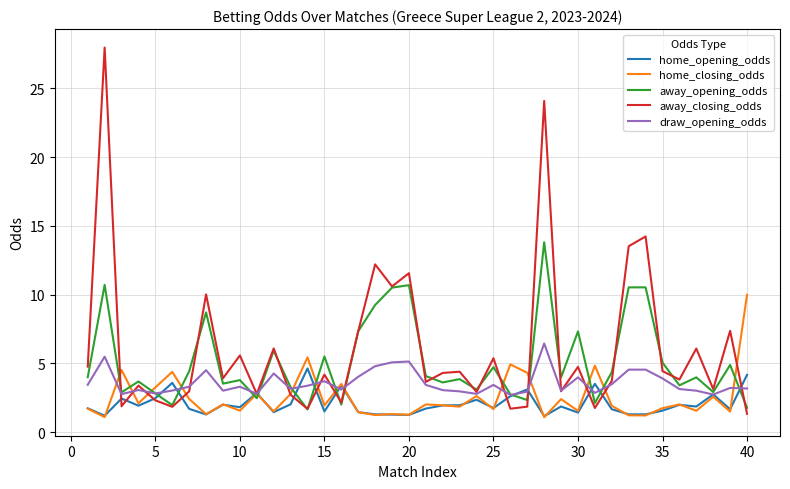

Which series has the widest spread of values?

away_closing_odds